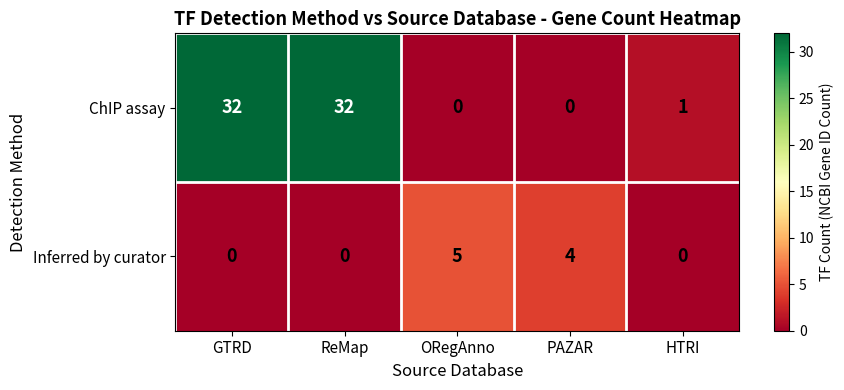

Reading left to right, extract all data points from this chart.

ChIP assay: GTRD=32	ReMap=32	ORegAnno=0	PAZAR=0	HTRI=1
Inferred by curator: GTRD=0	ReMap=0	ORegAnno=5	PAZAR=4	HTRI=0